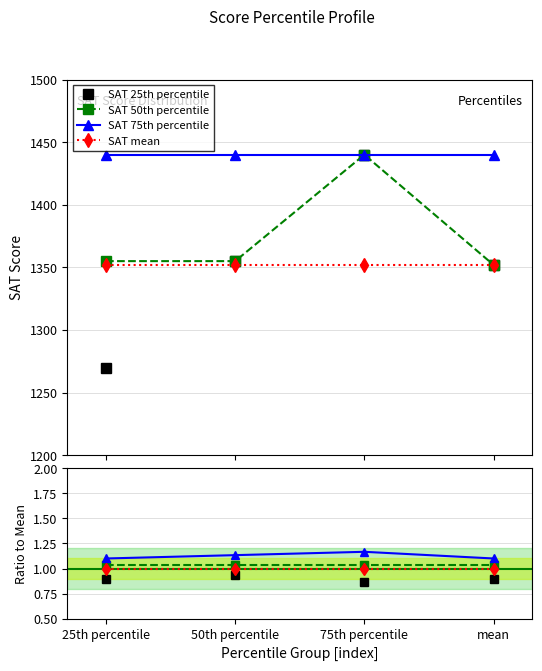

How many values in the SAT 50th percentile series are below 1355?

1